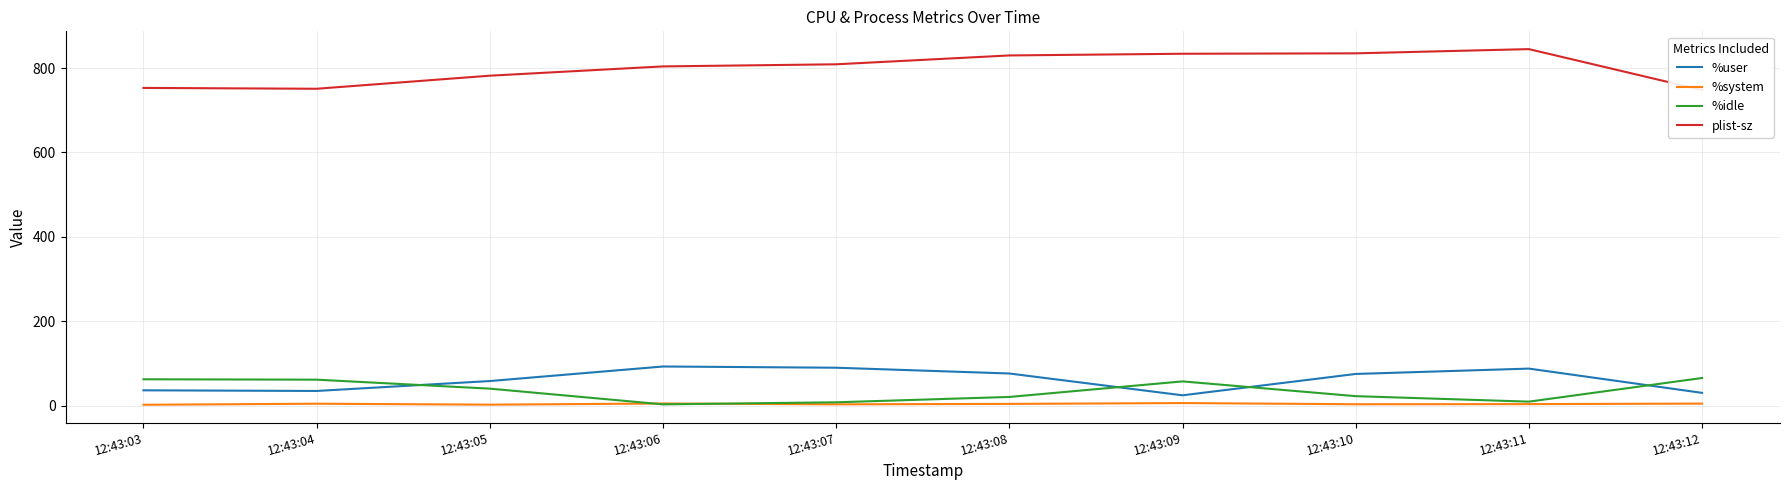

List the series in order of their peak value, lowest first.

%system, %idle, %user, plist-sz